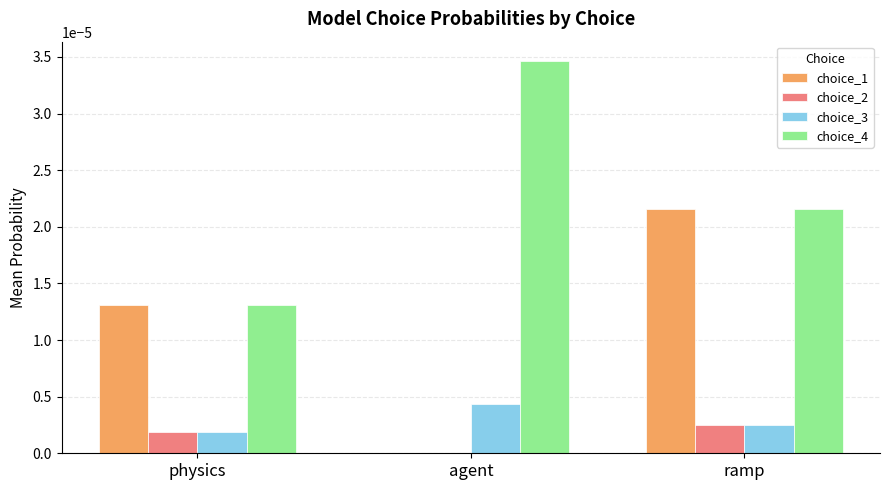

How many groups of bars are there?

3